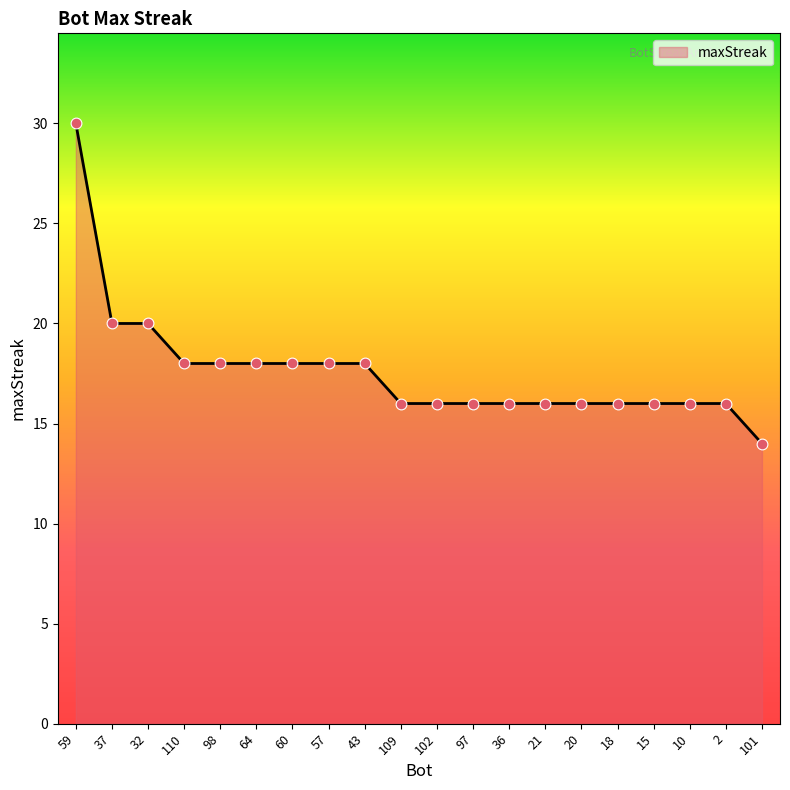

What is the ratio of the value at 57 to the value at 21?

1.1